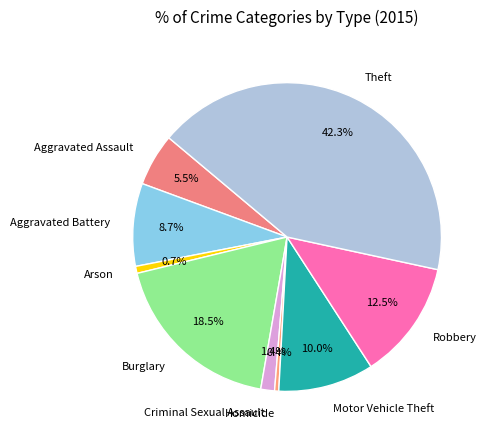

What portion of the pie excludes Burglary?

81.5%